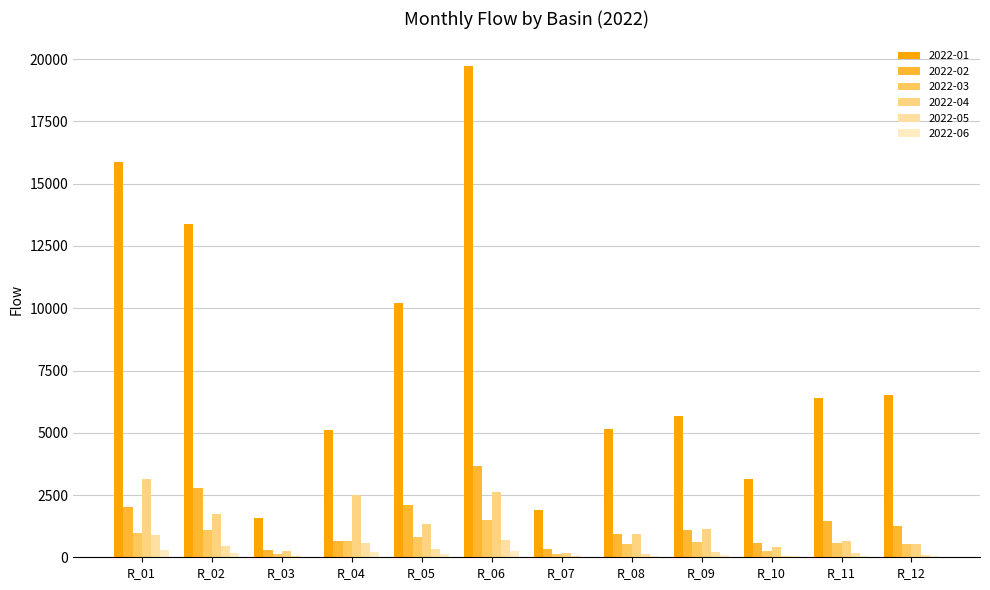

What is the lowest value of the 2022-05 series?

45.8